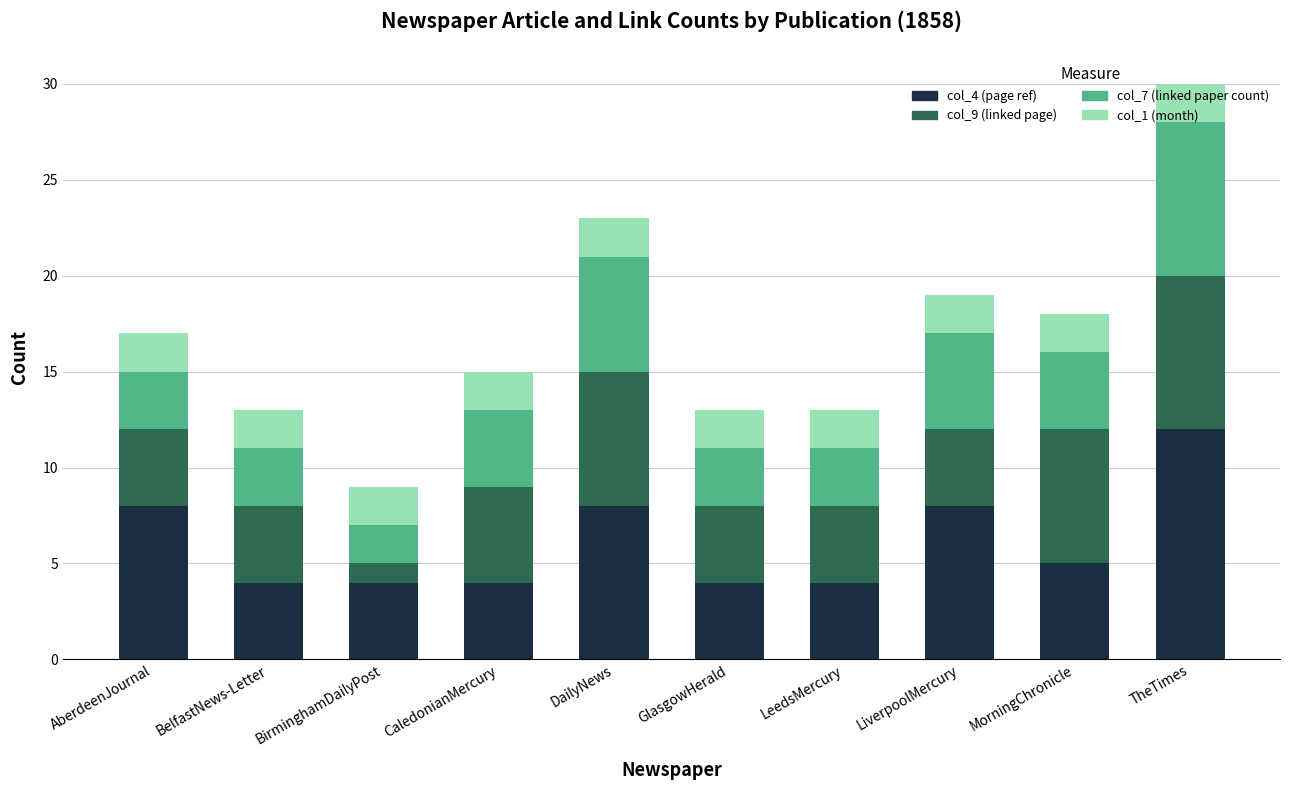

At which category is the sum across all series the highest?

TheTimes